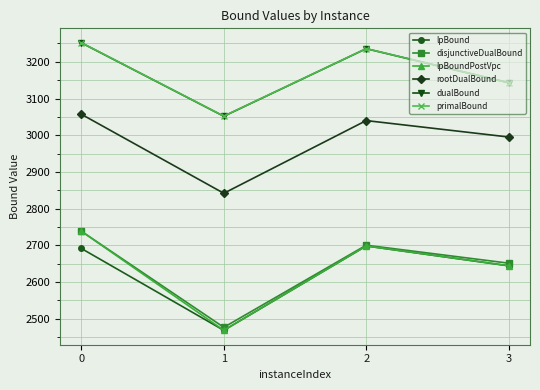

The lpBound series shows 4729.6 at 2. True or false?

False